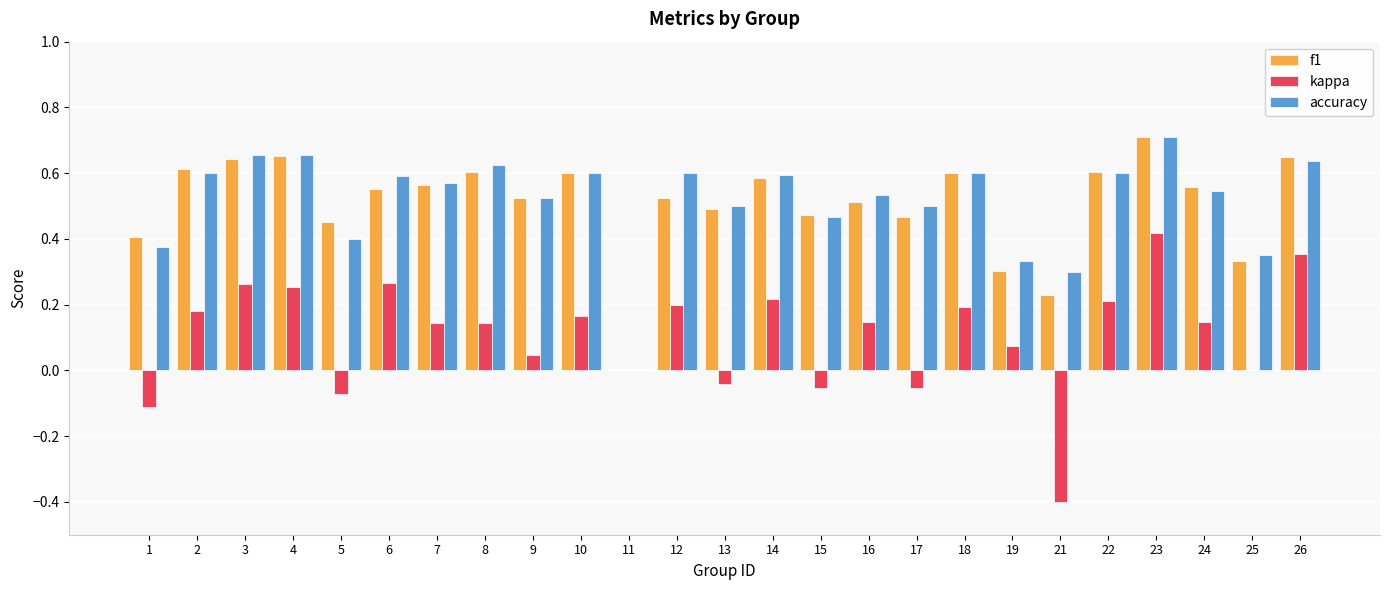

Which category has the highest value across all series?

23